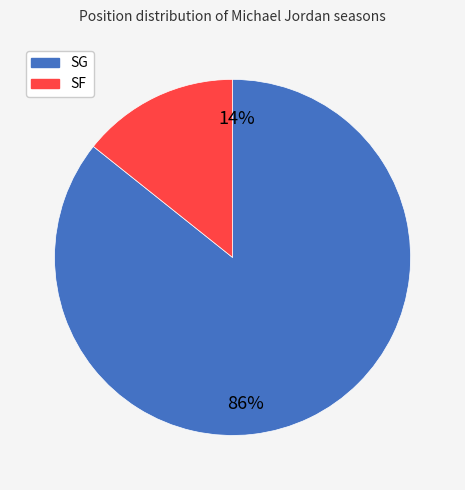

Is it true that SF is 14% of the pie?

True